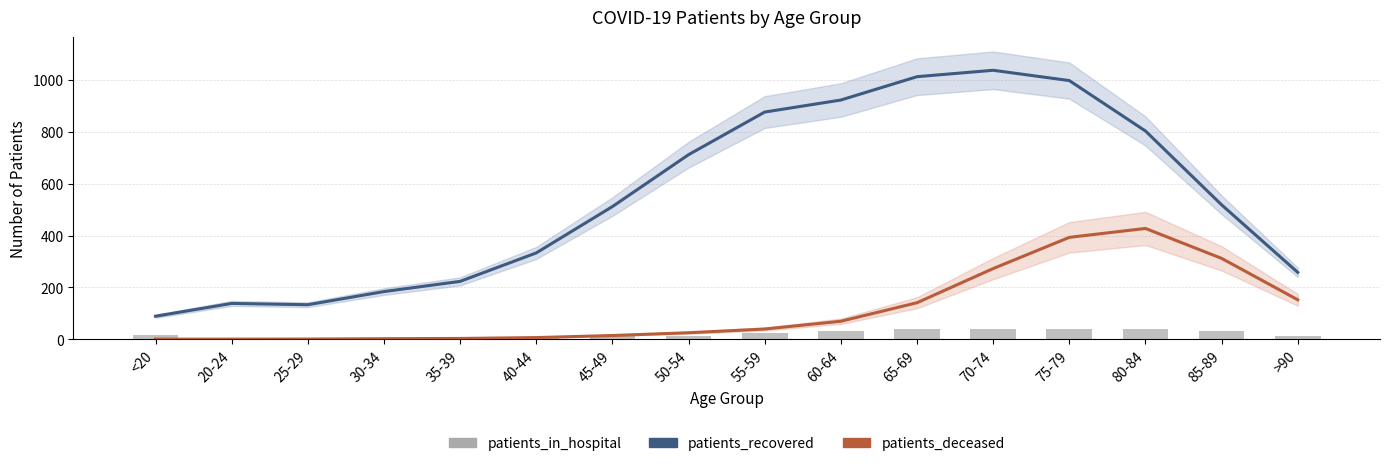

Rank the series at 70-74 from lowest to highest value.

patients_in_hospital, patients_deceased, patients_recovered